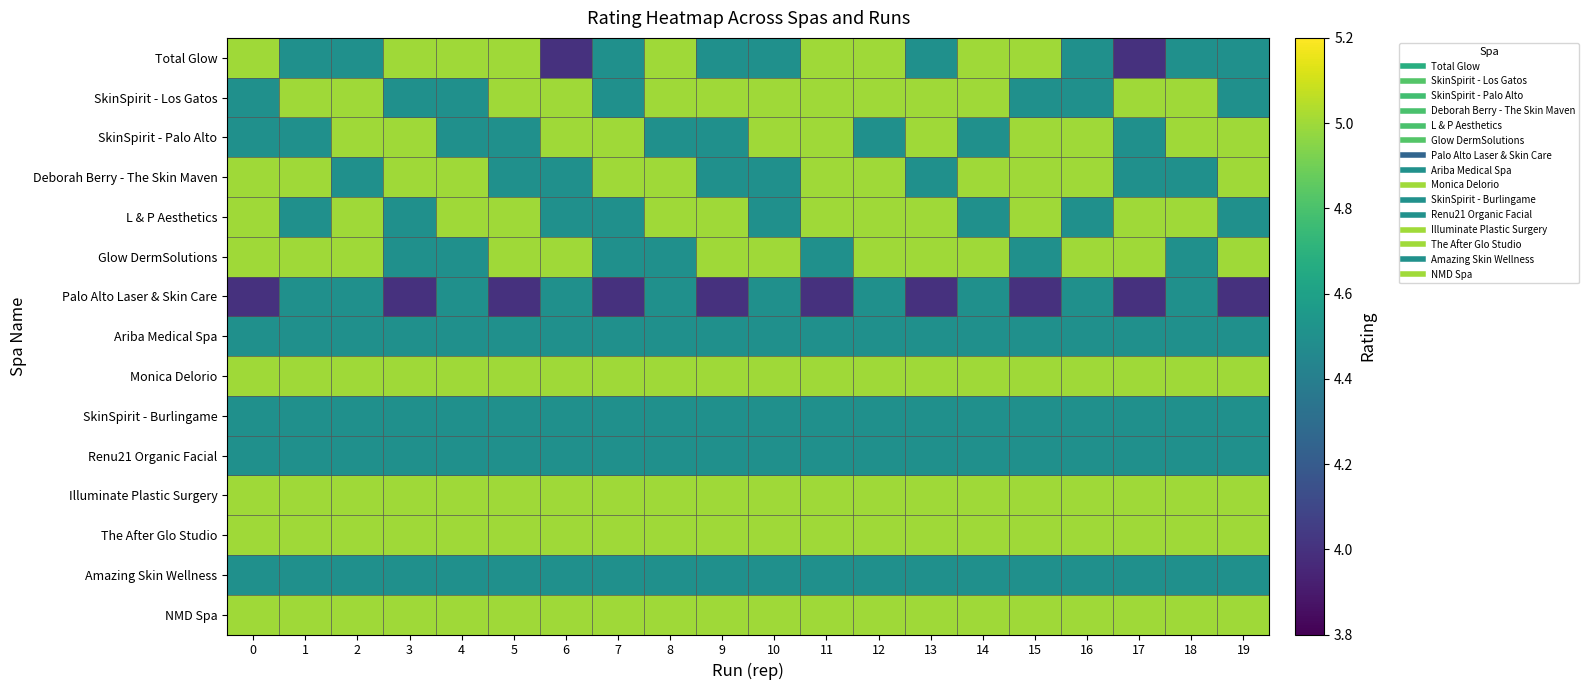

Reading left to right, transcribe all the data shown in this chart.

Total Glow: 0=5.0	1=4.5	2=4.5	3=5.0	4=5.0	5=5.0	6=4.0	7=4.5	8=5.0	9=4.5	10=4.5	11=5.0	12=5.0	13=4.5	14=5.0	15=5.0	16=4.5	17=4.0	18=4.5	19=4.5
SkinSpirit - Los Gatos: 0=4.5	1=5.0	2=5.0	3=4.5	4=4.5	5=5.0	6=5.0	7=4.5	8=5.0	9=5.0	10=5.0	11=5.0	12=5.0	13=5.0	14=5.0	15=4.5	16=4.5	17=5.0	18=5.0	19=4.5
SkinSpirit - Palo Alto: 0=4.5	1=4.5	2=5.0	3=5.0	4=4.5	5=4.5	6=5.0	7=5.0	8=4.5	9=4.5	10=5.0	11=5.0	12=4.5	13=5.0	14=4.5	15=5.0	16=5.0	17=4.5	18=5.0	19=5.0
Deborah Berry - The Skin Maven: 0=5.0	1=5.0	2=4.5	3=5.0	4=5.0	5=4.5	6=4.5	7=5.0	8=5.0	9=4.5	10=4.5	11=5.0	12=5.0	13=4.5	14=5.0	15=5.0	16=5.0	17=4.5	18=4.5	19=5.0
L & P Aesthetics: 0=5.0	1=4.5	2=5.0	3=4.5	4=5.0	5=5.0	6=4.5	7=4.5	8=5.0	9=5.0	10=4.5	11=5.0	12=5.0	13=5.0	14=4.5	15=5.0	16=4.5	17=5.0	18=5.0	19=4.5
Glow DermSolutions: 0=5.0	1=5.0	2=5.0	3=4.5	4=4.5	5=5.0	6=5.0	7=4.5	8=4.5	9=5.0	10=5.0	11=4.5	12=5.0	13=5.0	14=5.0	15=4.5	16=5.0	17=5.0	18=4.5	19=5.0
Palo Alto Laser & Skin Care: 0=4.0	1=4.5	2=4.5	3=4.0	4=4.5	5=4.0	6=4.5	7=4.0	8=4.5	9=4.0	10=4.5	11=4.0	12=4.5	13=4.0	14=4.5	15=4.0	16=4.5	17=4.0	18=4.5	19=4.0
Ariba Medical Spa: 0=4.5	1=4.5	2=4.5	3=4.5	4=4.5	5=4.5	6=4.5	7=4.5	8=4.5	9=4.5	10=4.5	11=4.5	12=4.5	13=4.5	14=4.5	15=4.5	16=4.5	17=4.5	18=4.5	19=4.5
Monica Delorio: 0=5.0	1=5.0	2=5.0	3=5.0	4=5.0	5=5.0	6=5.0	7=5.0	8=5.0	9=5.0	10=5.0	11=5.0	12=5.0	13=5.0	14=5.0	15=5.0	16=5.0	17=5.0	18=5.0	19=5.0
SkinSpirit - Burlingame: 0=4.5	1=4.5	2=4.5	3=4.5	4=4.5	5=4.5	6=4.5	7=4.5	8=4.5	9=4.5	10=4.5	11=4.5	12=4.5	13=4.5	14=4.5	15=4.5	16=4.5	17=4.5	18=4.5	19=4.5
Renu21 Organic Facial: 0=4.5	1=4.5	2=4.5	3=4.5	4=4.5	5=4.5	6=4.5	7=4.5	8=4.5	9=4.5	10=4.5	11=4.5	12=4.5	13=4.5	14=4.5	15=4.5	16=4.5	17=4.5	18=4.5	19=4.5
Illuminate Plastic Surgery: 0=5.0	1=5.0	2=5.0	3=5.0	4=5.0	5=5.0	6=5.0	7=5.0	8=5.0	9=5.0	10=5.0	11=5.0	12=5.0	13=5.0	14=5.0	15=5.0	16=5.0	17=5.0	18=5.0	19=5.0
The After Glo Studio: 0=5.0	1=5.0	2=5.0	3=5.0	4=5.0	5=5.0	6=5.0	7=5.0	8=5.0	9=5.0	10=5.0	11=5.0	12=5.0	13=5.0	14=5.0	15=5.0	16=5.0	17=5.0	18=5.0	19=5.0
Amazing Skin Wellness: 0=4.5	1=4.5	2=4.5	3=4.5	4=4.5	5=4.5	6=4.5	7=4.5	8=4.5	9=4.5	10=4.5	11=4.5	12=4.5	13=4.5	14=4.5	15=4.5	16=4.5	17=4.5	18=4.5	19=4.5
NMD Spa: 0=5.0	1=5.0	2=5.0	3=5.0	4=5.0	5=5.0	6=5.0	7=5.0	8=5.0	9=5.0	10=5.0	11=5.0	12=5.0	13=5.0	14=5.0	15=5.0	16=5.0	17=5.0	18=5.0	19=5.0